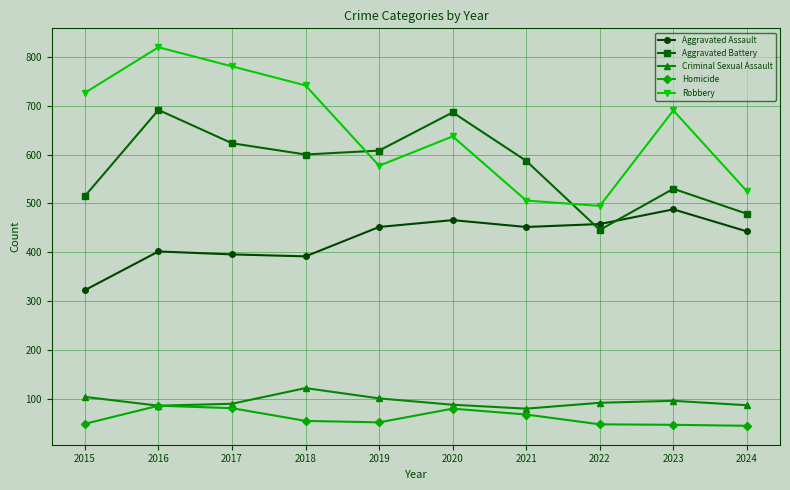

True or false: Homicide and Aggravated Battery cross at least once.

False